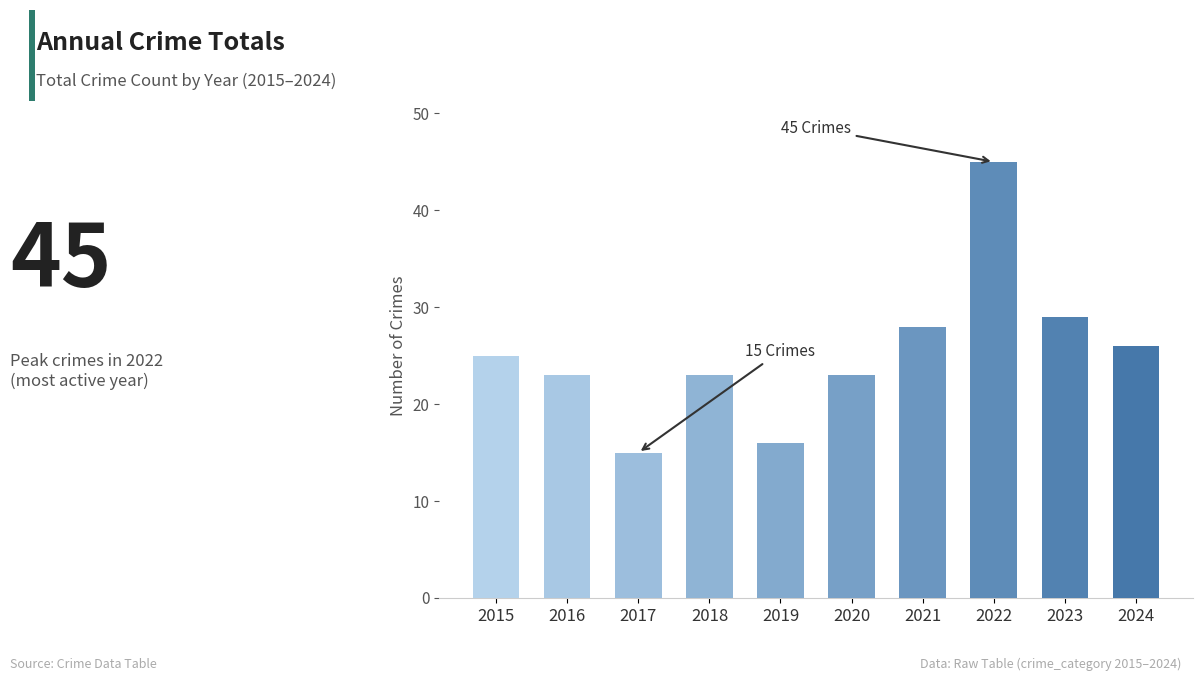

Are the bars horizontal?

No